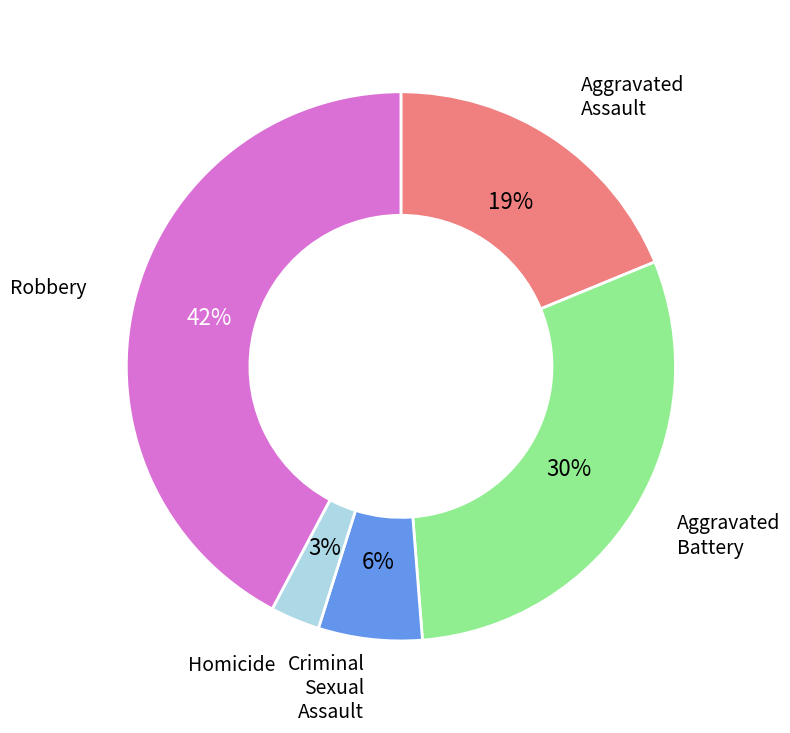

Do Aggravated Battery and Aggravated Assault together represent more than half of the pie?

No